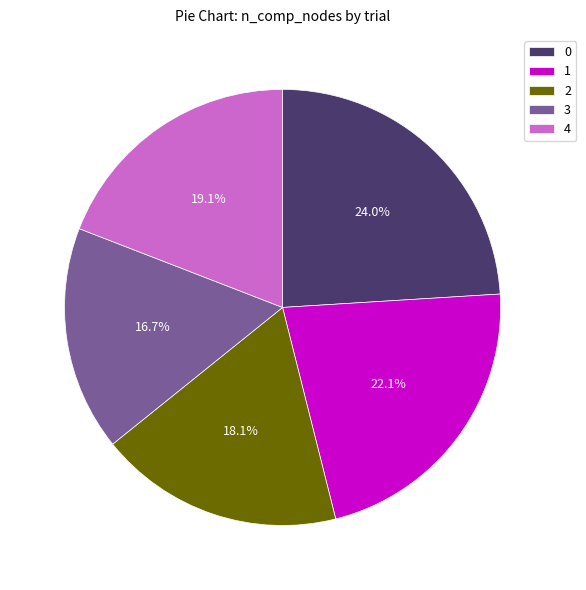

Is it true that 4 is 11% of the pie?

False